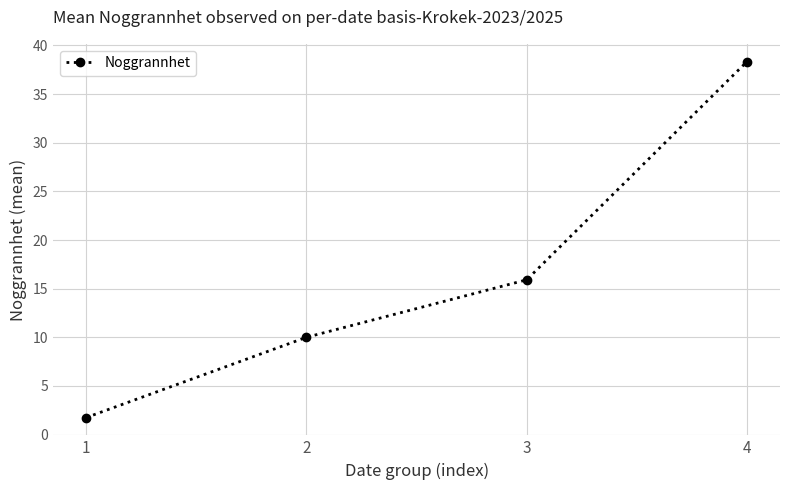

What is the approximate value at 1?

1.8